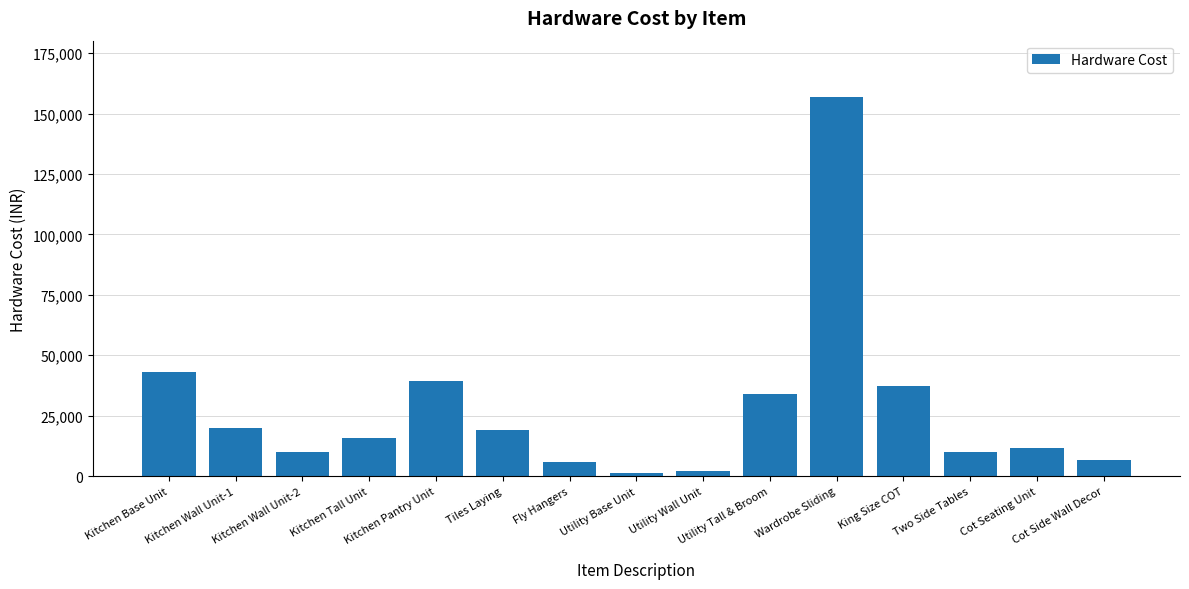

Between Two Side Tables and Utility Base Unit, which is larger?

Two Side Tables